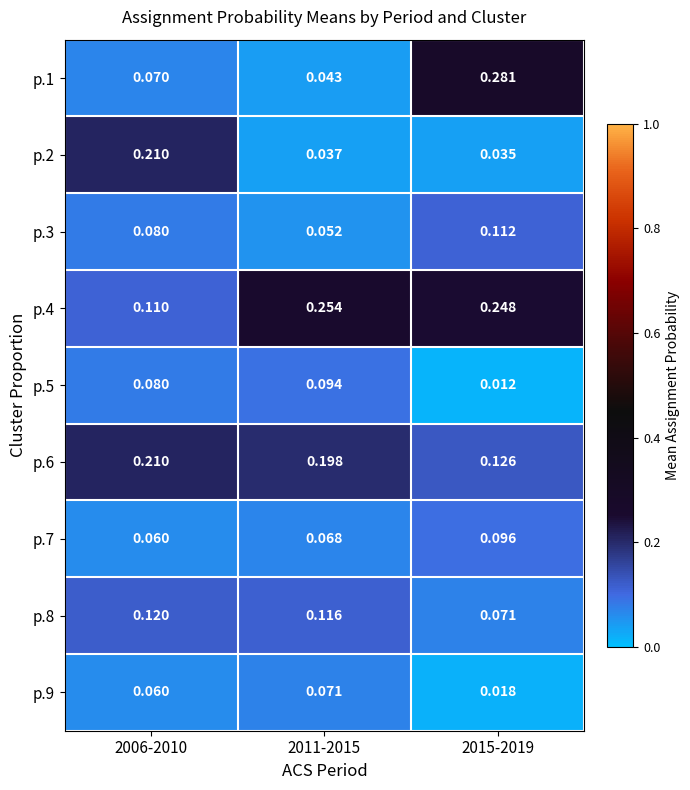

Is the value of p.9 at 2015-2019 greater than the value of p.2 at 2006-2010?

No